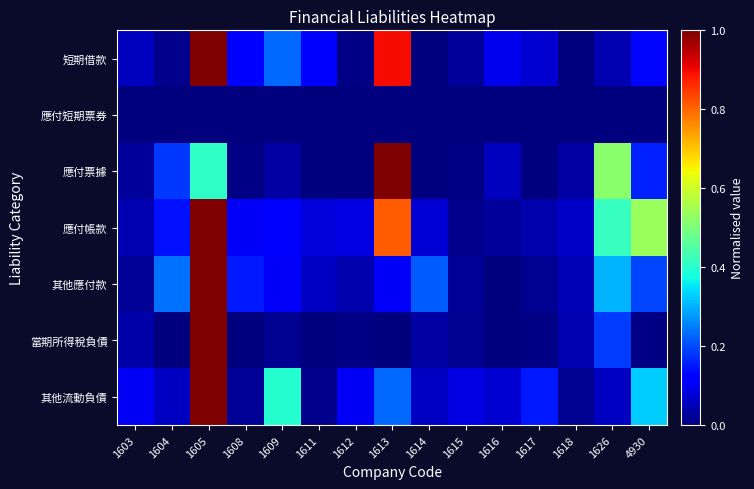

What is the maximum value shown in the chart?

1.0